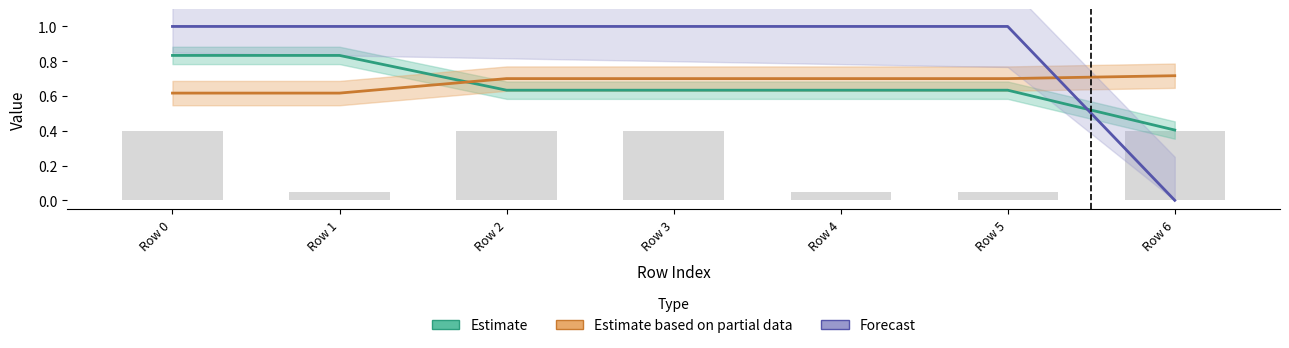

What is the sum of all Estimate values?

4.6